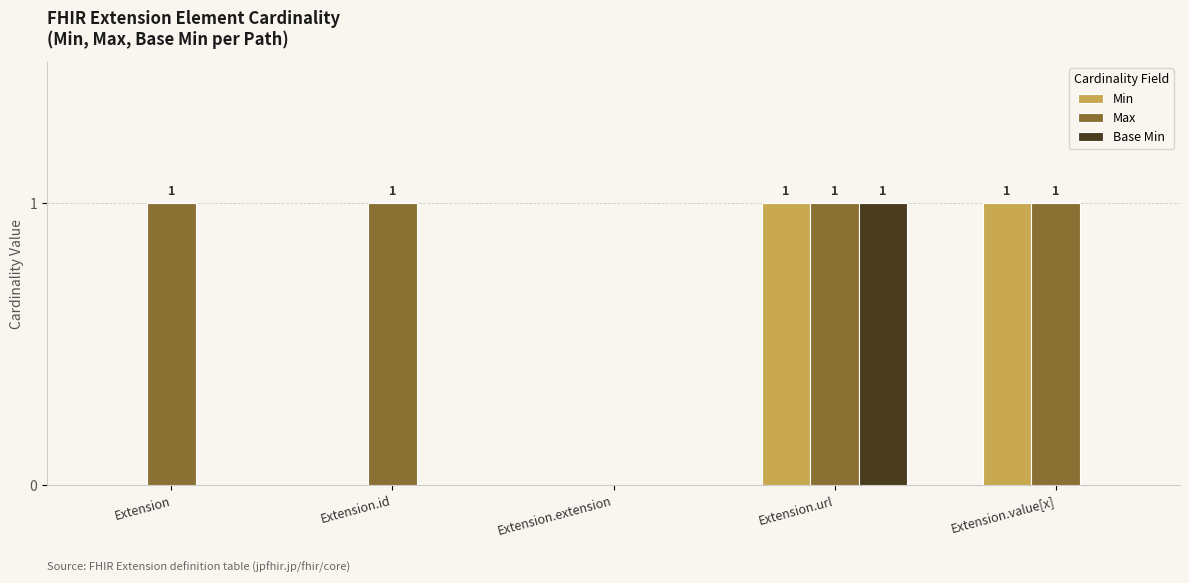

At which category is the sum across all series the highest?

Extension.url